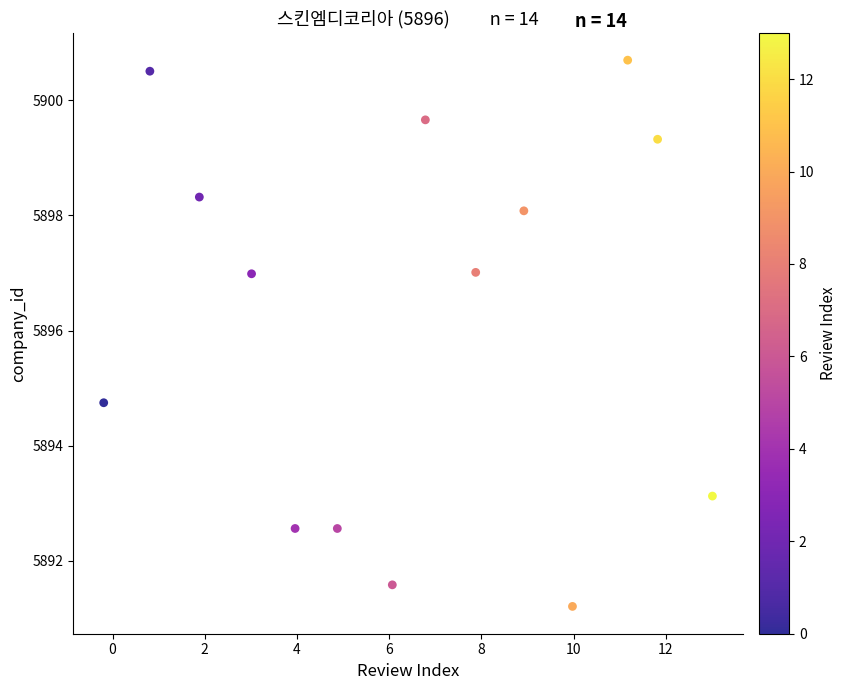

What Y value in the scatter plot is closest to 5895?

5894.7